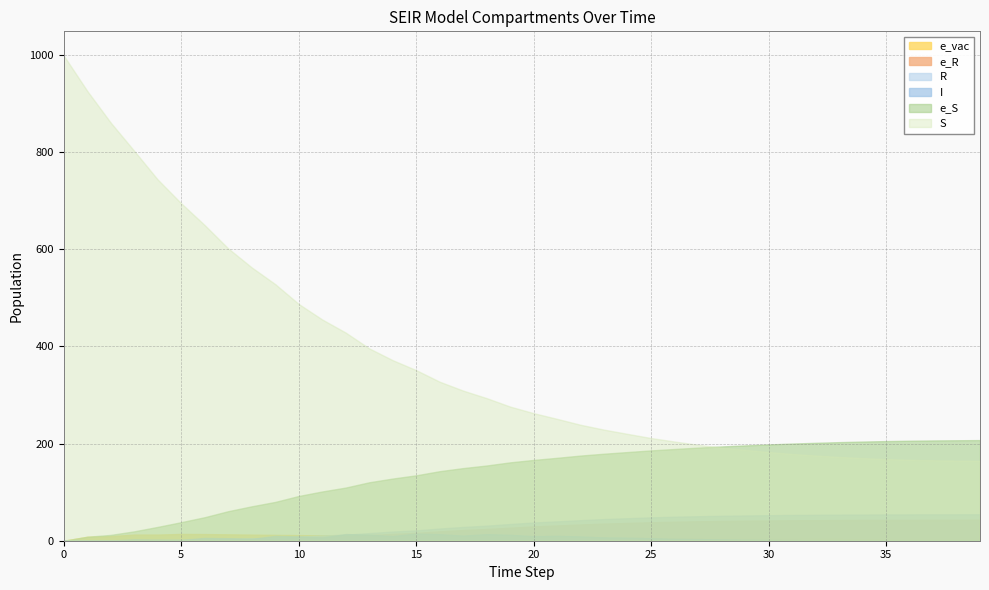

True or false: e_S has more than 1 points higher than both neighbors.

False